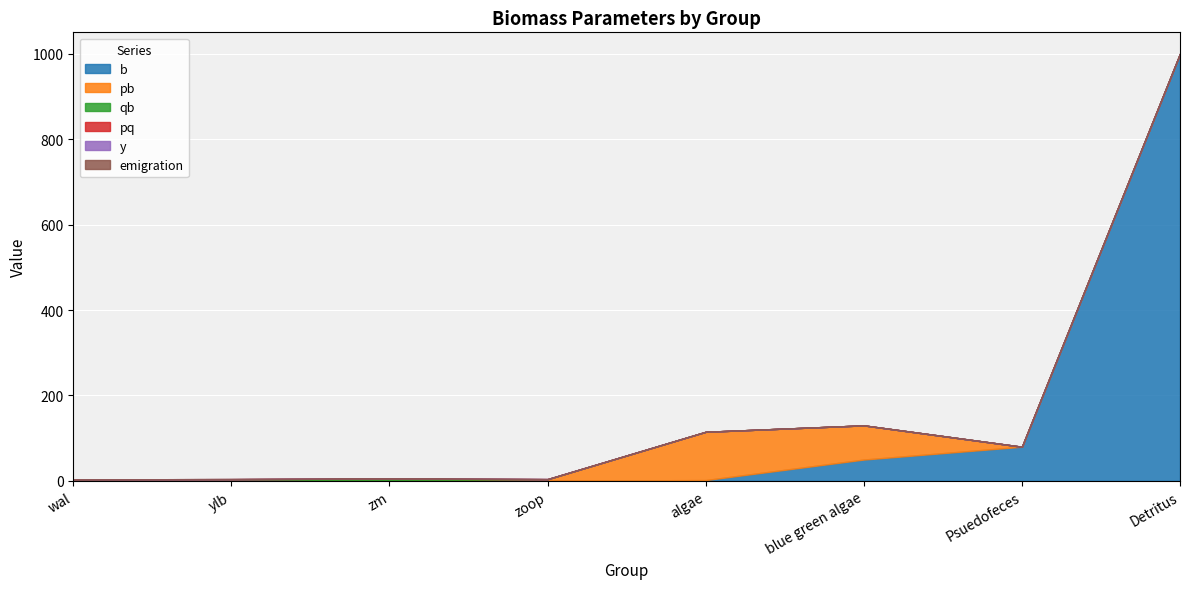

What are all the series names shown in the legend?

b, pb, qb, pq, y, emigration